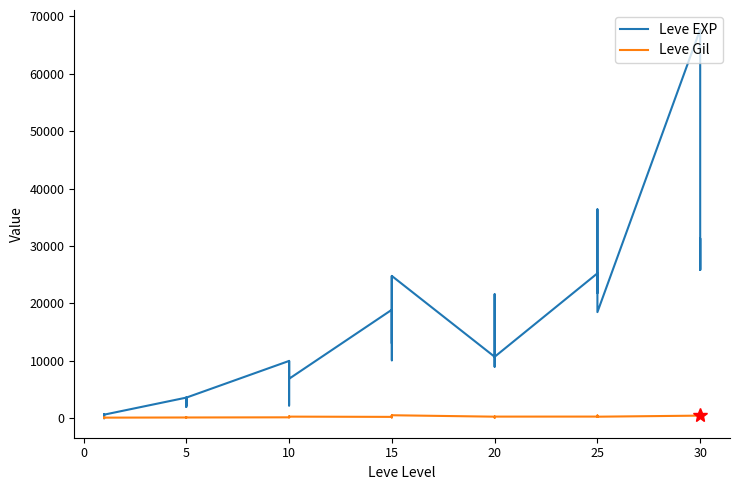

At 5, list the series in order from largest to smallest.

Leve EXP, Leve Gil